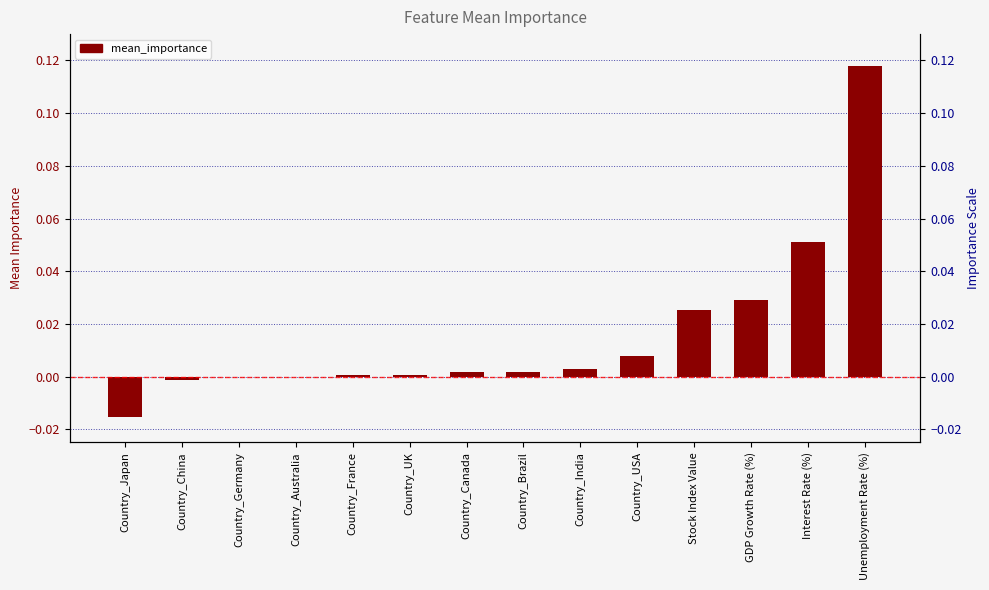

Where is the data nearest to the value 0?

Country_Australia